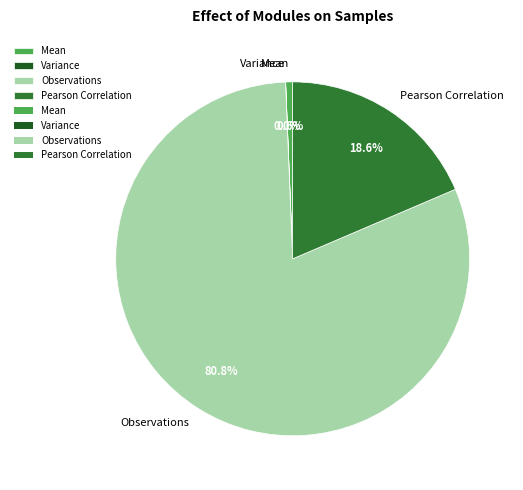

What is the largest slice in the pie chart?

Observations